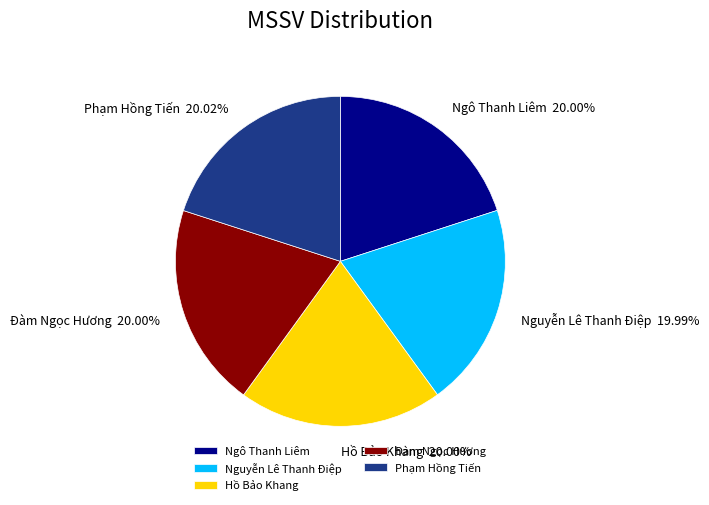

Do Hồ Bảo Khang and Đàm Ngọc Hương together represent more than half of the pie?

No